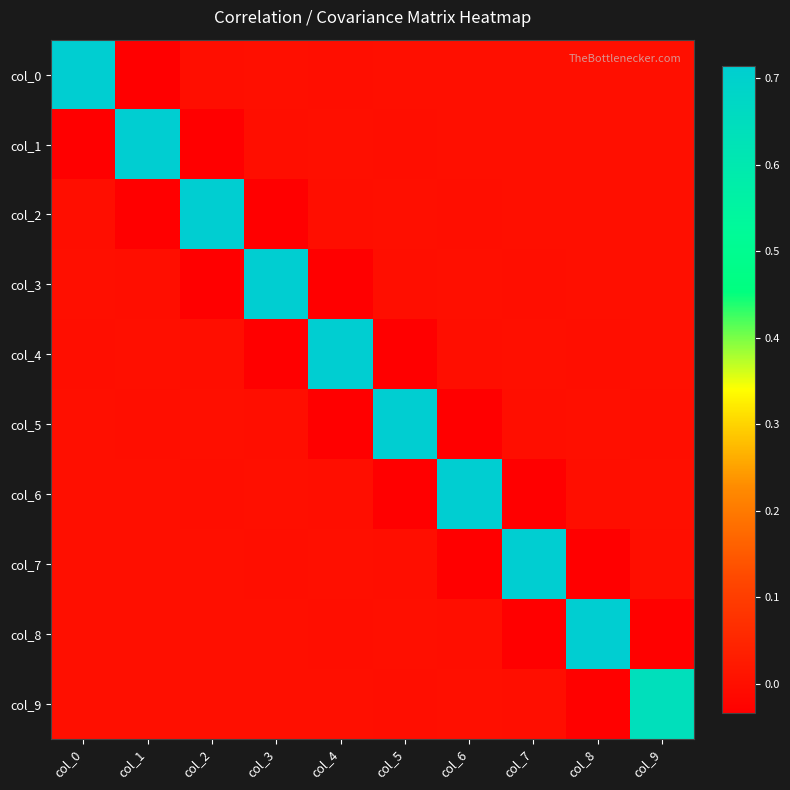

At which category does the chart reach its minimum across all series?

col_8